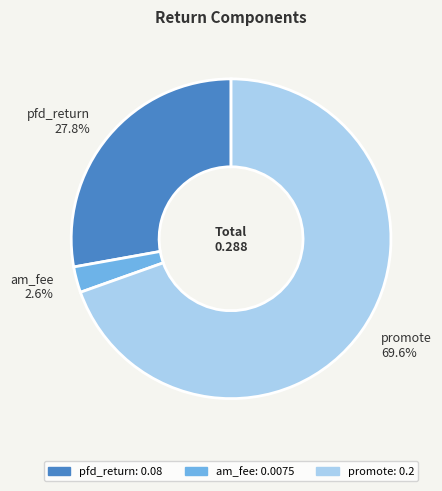

Is there any slice that represents more than half of the pie?

Yes